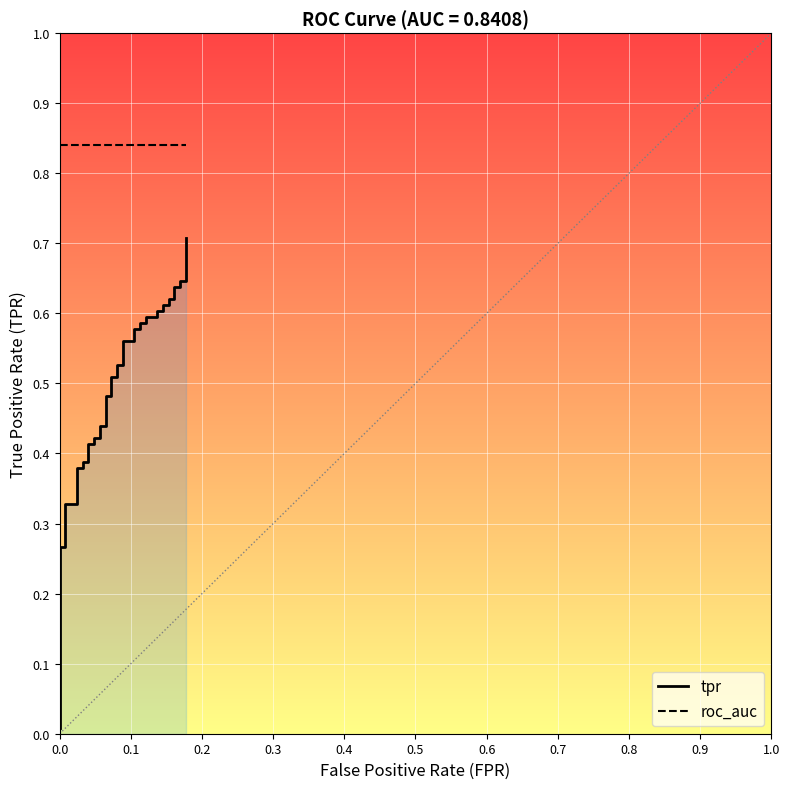

Reading right to left, transcribe all the data shown in this chart.

tpr: 0.7	0.6	0.6	0.6	0.6	0.6	0.6	0.6	0.6	0.6	0.6	0.6	0.6	0.6	0.6	0.6	0.6	0.6	0.6	0.5	0.5	0.5	0.5	0.5	0.5	0.4	0.4	0.4	0.4	0.4	0.4	0.4	0.4	0.4	0.4	0.3	0.3	0.3	0.3	0.0
roc_auc: 0.8	0.8	0.8	0.8	0.8	0.8	0.8	0.8	0.8	0.8	0.8	0.8	0.8	0.8	0.8	0.8	0.8	0.8	0.8	0.8	0.8	0.8	0.8	0.8	0.8	0.8	0.8	0.8	0.8	0.8	0.8	0.8	0.8	0.8	0.8	0.8	0.8	0.8	0.8	0.8